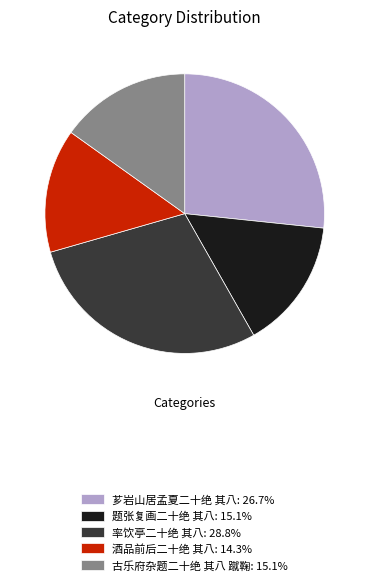

Does any single category account for the majority?

No